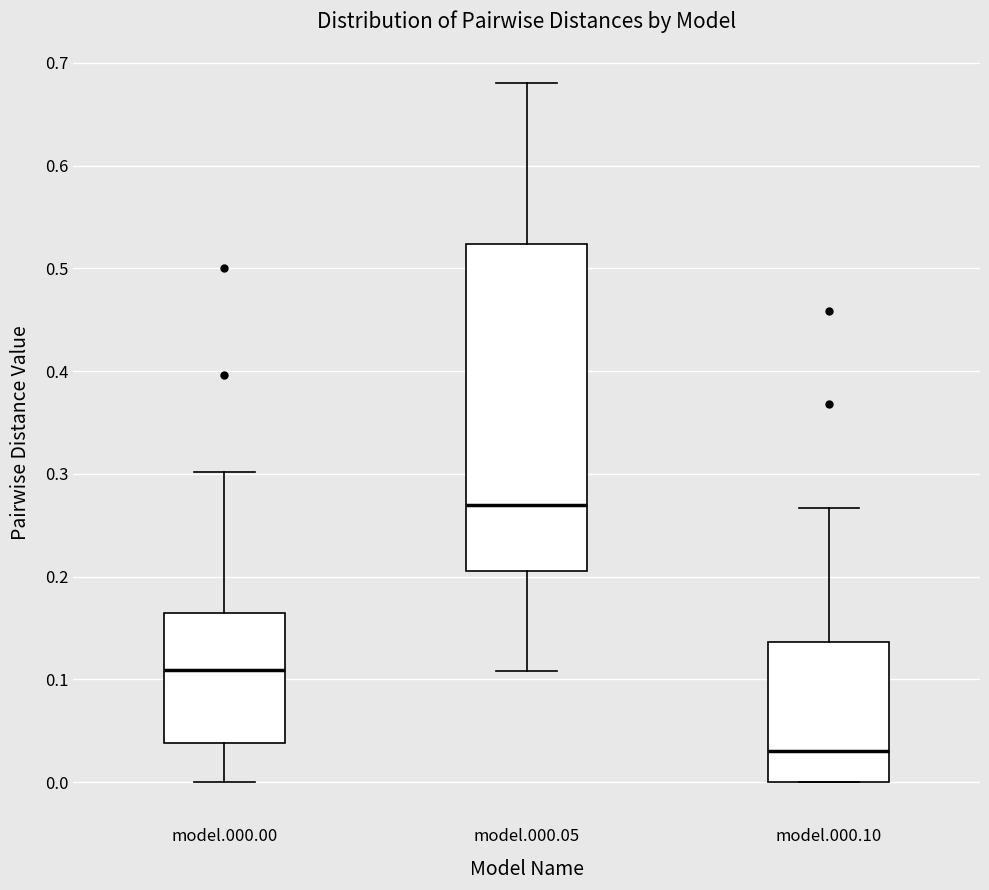

Reading left to right, read every box against the y-axis: the position of its median line, the range the box covers, and the ends of its whiskers. The values are not printed on the chart, so give them approximately, as read against the axis.

model.000.00: median 0.11, box 0.04 to 0.16, whiskers 0.00 to 0.30
model.000.05: median 0.27, box 0.21 to 0.52, whiskers 0.11 to 0.68
model.000.10: median 0.03, box 0.00 to 0.14, whiskers 0.00 to 0.27